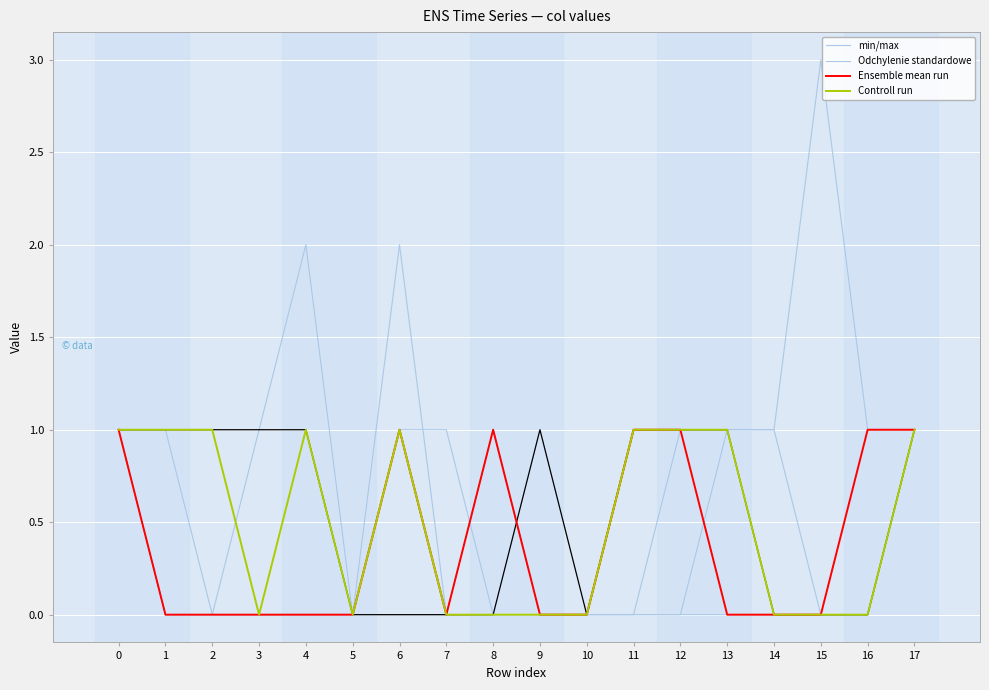

Between 6 and 15, which is larger?

15